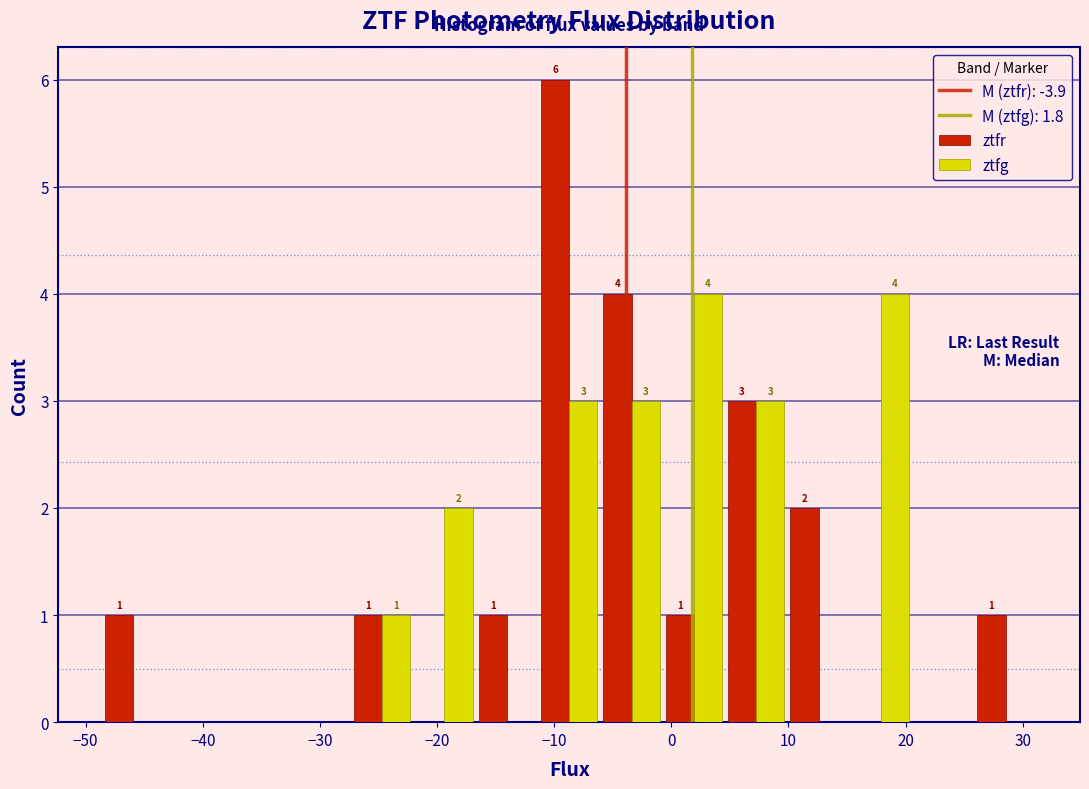

In the ztfr series, which range on the x-axis has the tallest bar?

-11 to -6